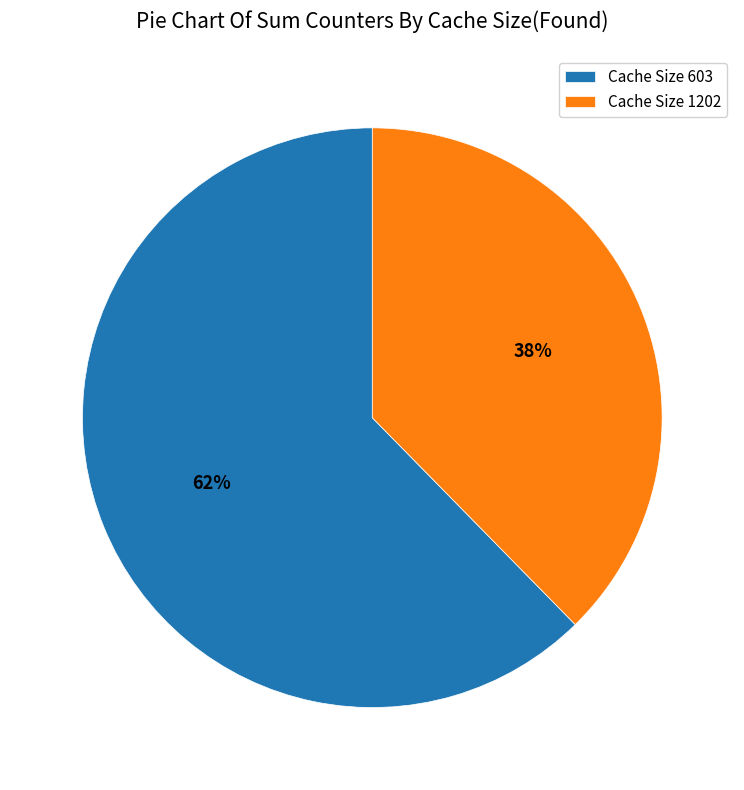

True or false: Cache Size 603 accounts for 62% of the total.

True